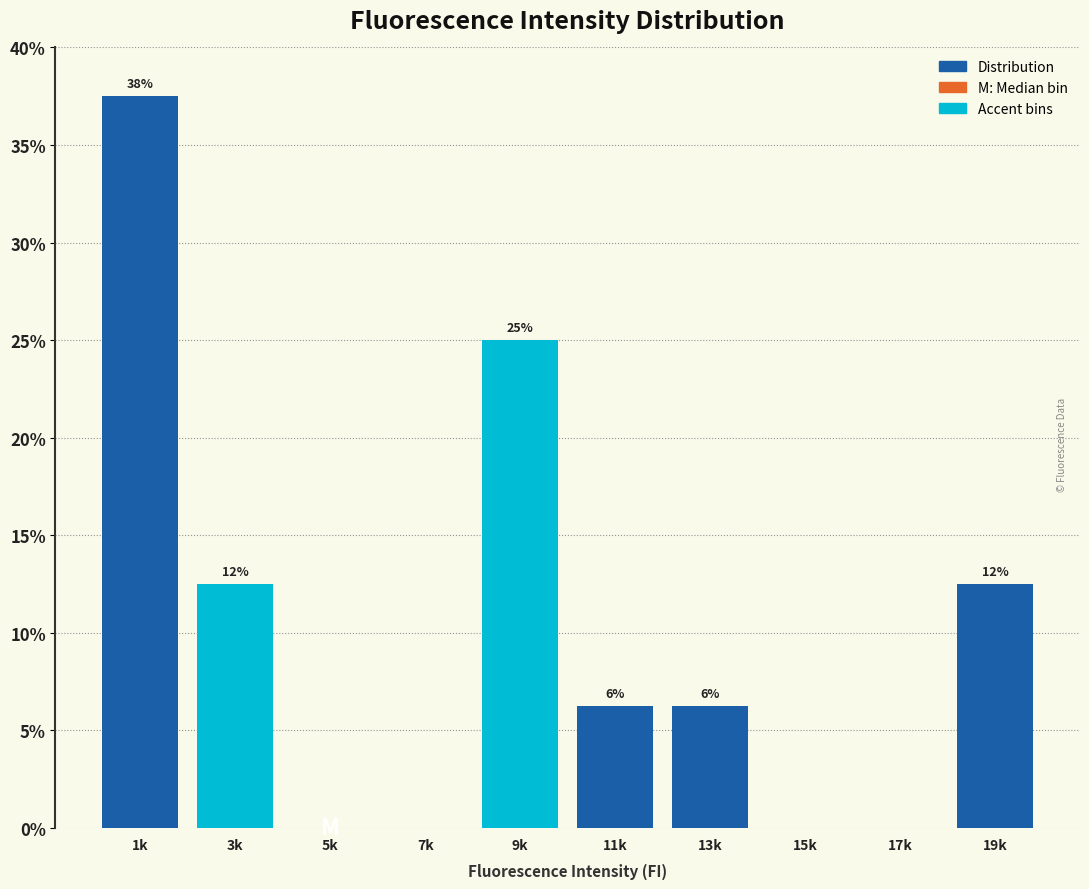

Are the bars horizontal?

No